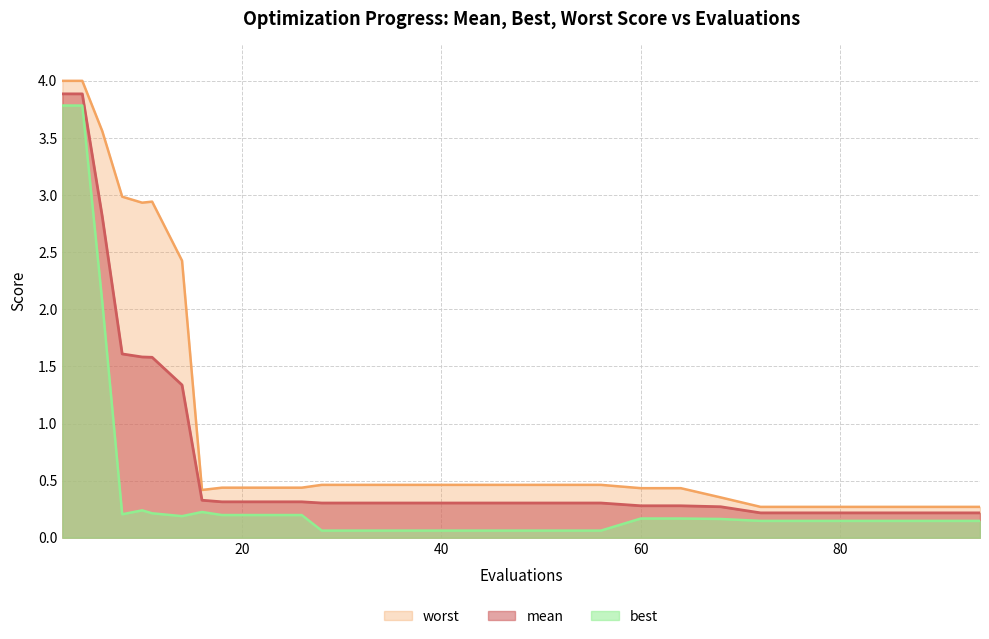

Reading left to right, what are all the values shown in this chart?

mean: 3.9	3.9	2.8	1.6	1.6	1.6	1.3	0.3	0.3	0.3	0.3	0.3	0.3	0.3	0.3	0.3	0.3	0.3	0.3	0.3	0.3	0.3	0.2	0.2	0.2	0.2	0.2	0.2	0.2	0.2
best: 3.8	3.8	2.1	0.2	0.2	0.2	0.2	0.2	0.2	0.2	0.2	0.1	0.1	0.1	0.1	0.1	0.1	0.1	0.1	0.2	0.2	0.2	0.1	0.1	0.1	0.1	0.1	0.1	0.1	0.1
worst: 4.0	4.0	3.6	3.0	2.9	2.9	2.4	0.4	0.4	0.4	0.4	0.5	0.5	0.5	0.5	0.5	0.5	0.5	0.5	0.4	0.4	0.4	0.3	0.3	0.3	0.3	0.3	0.3	0.3	0.3